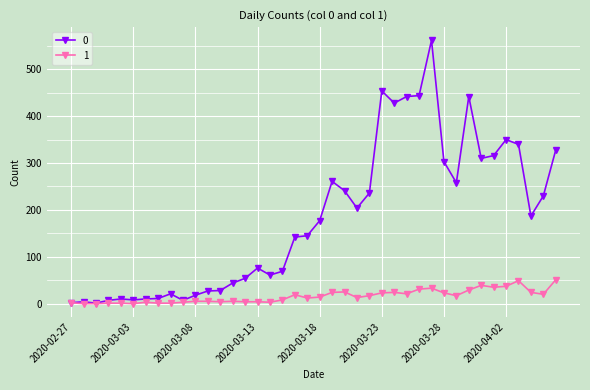

At how many categories does at least one series exceed 280?

12